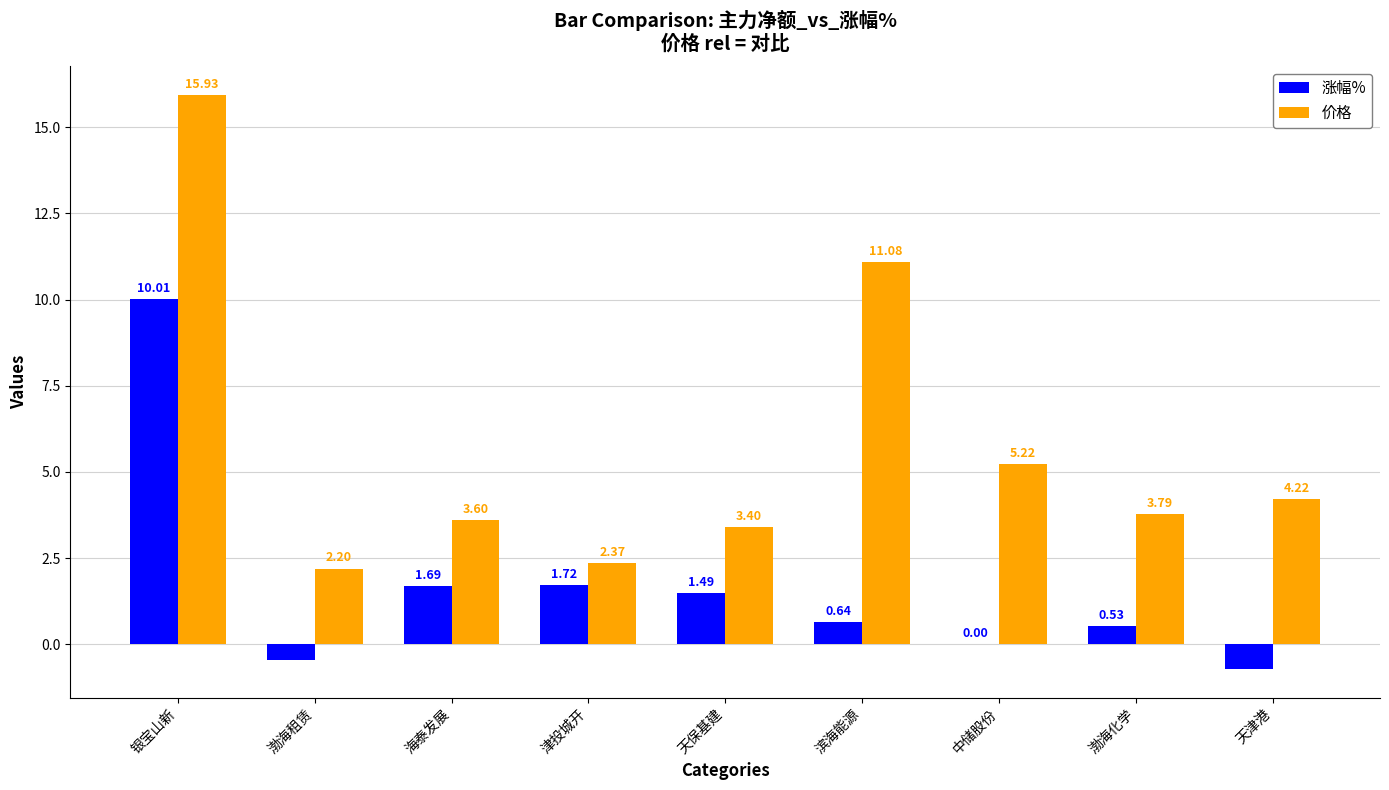

Which series changed the most between 渤海租赁 and 天保基建?

涨幅%